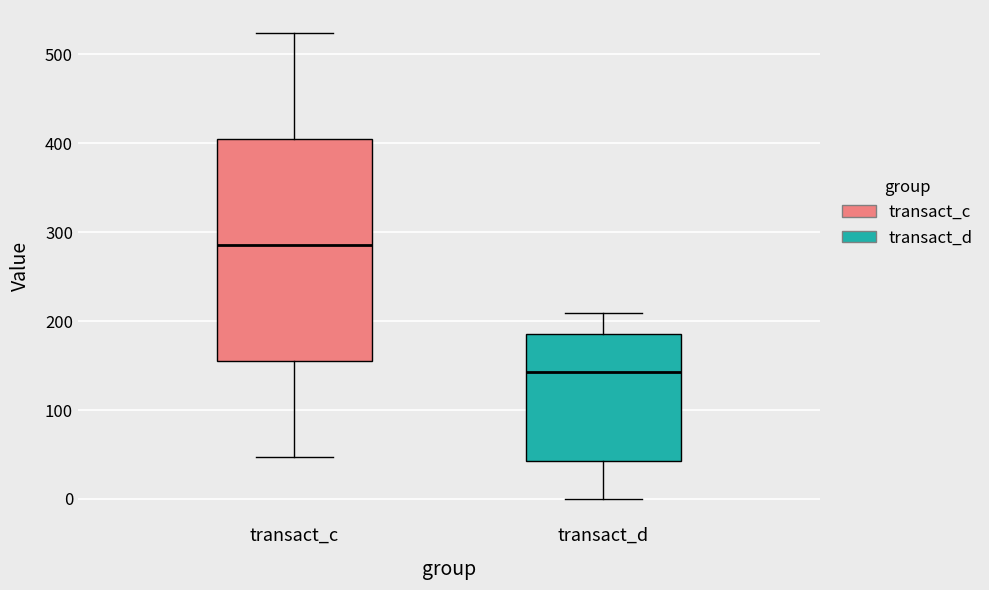

Reading left to right, read every box against the y-axis: the position of its median line, the range the box covers, and the ends of its whiskers. The values are not printed on the chart, so give them approximately, as read against the axis.

transact_c: median 290, box 150 to 400, whiskers 50 to 520
transact_d: median 140, box 40 to 190, whiskers 0 to 210